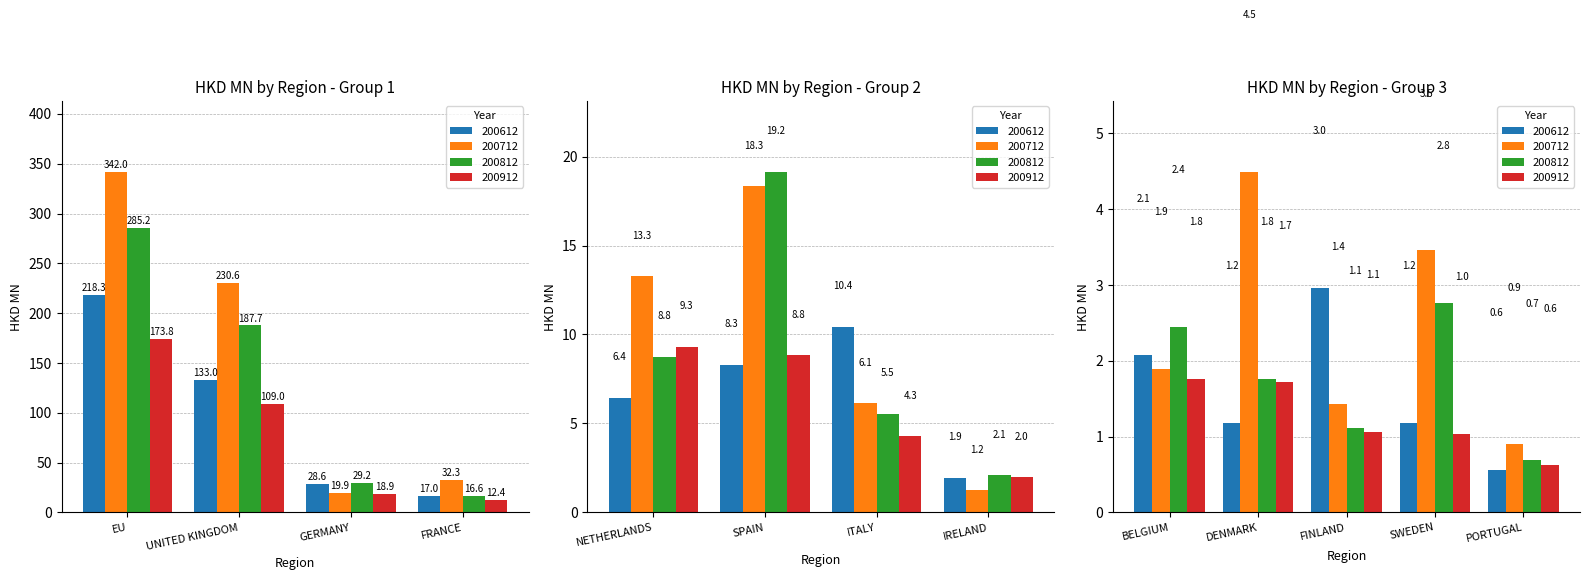

At which category is the sum across all series the highest?

EU